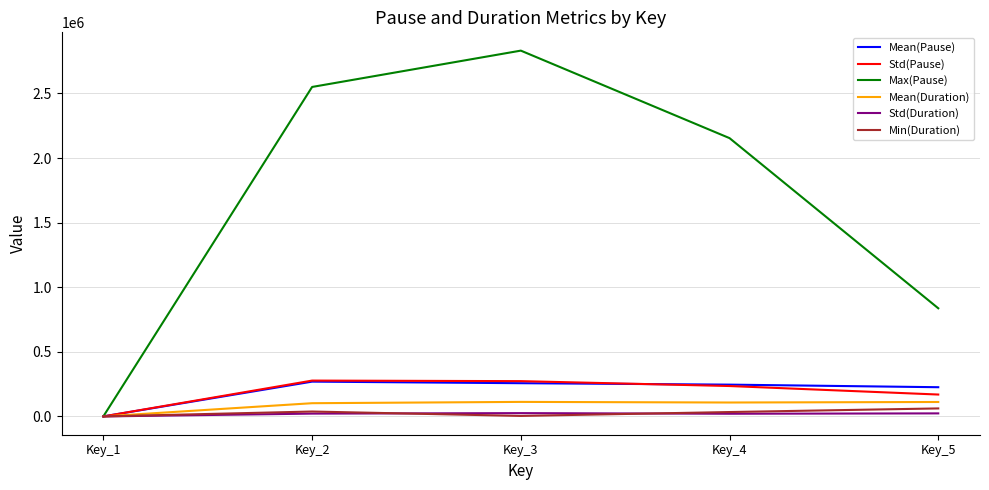

Which label corresponds to the largest value in the chart?

Key_3